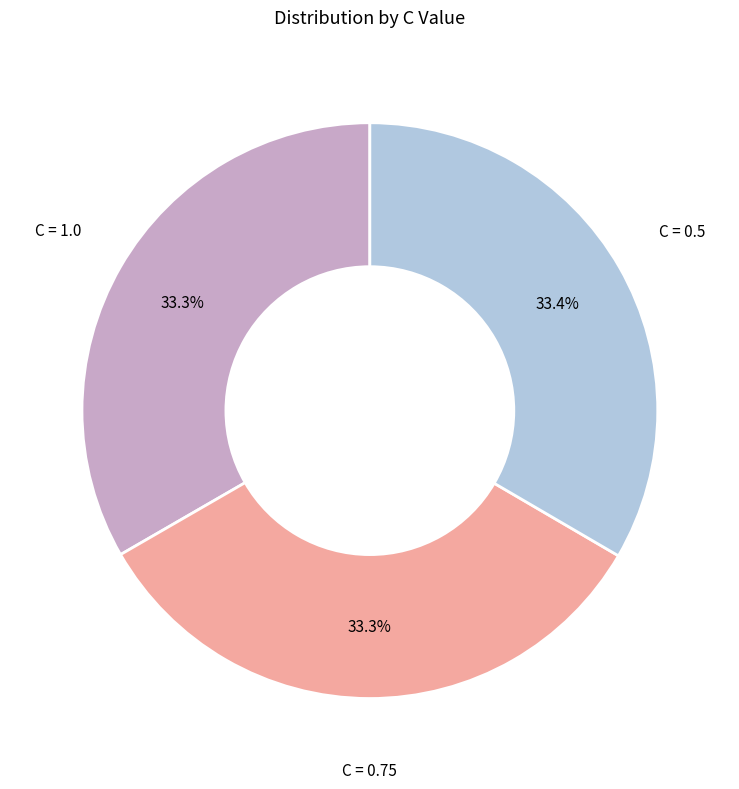

Is there any slice that represents more than half of the pie?

No